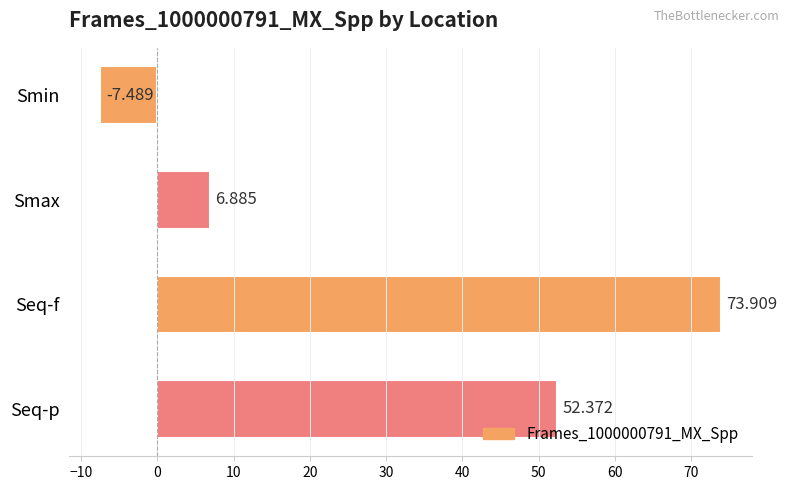

Which has a higher value, Seq-p or Smax?

Seq-p